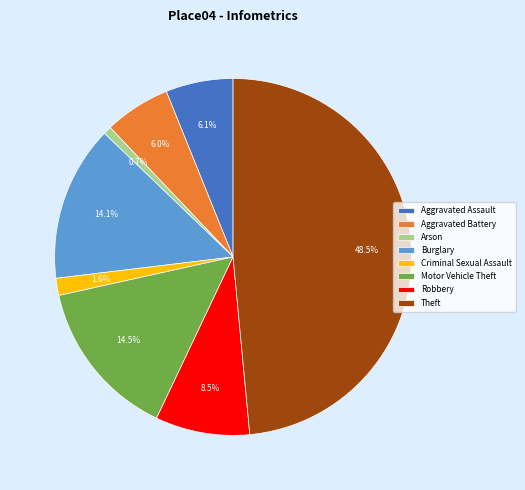

To the nearest percent, what is the combined percentage of Burglary and Robbery?

23%